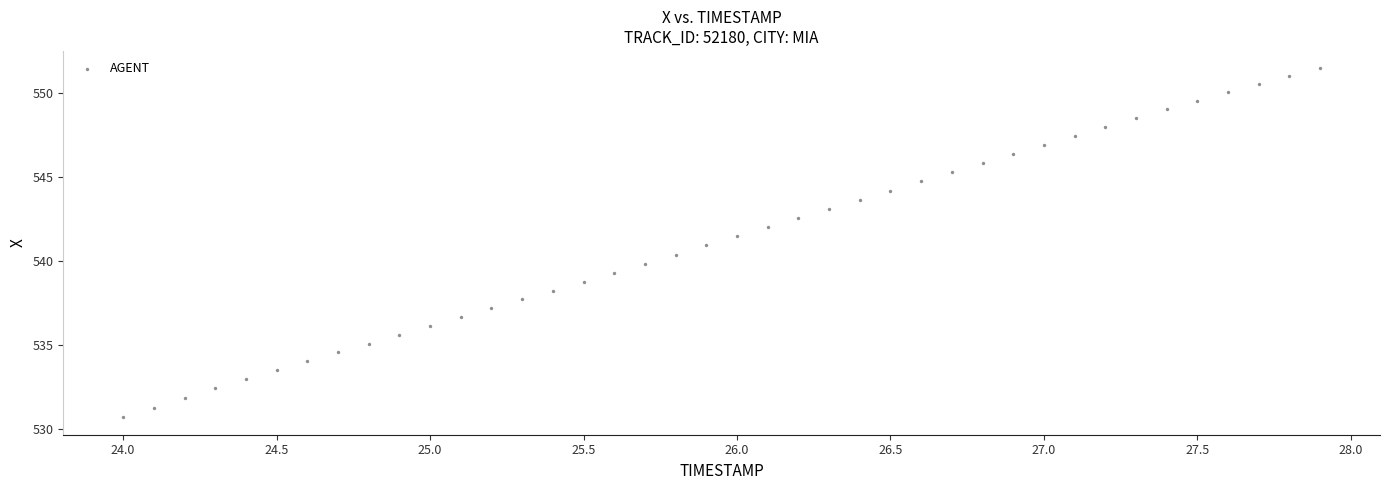

What is the range of Y values (max minus min)?

20.8